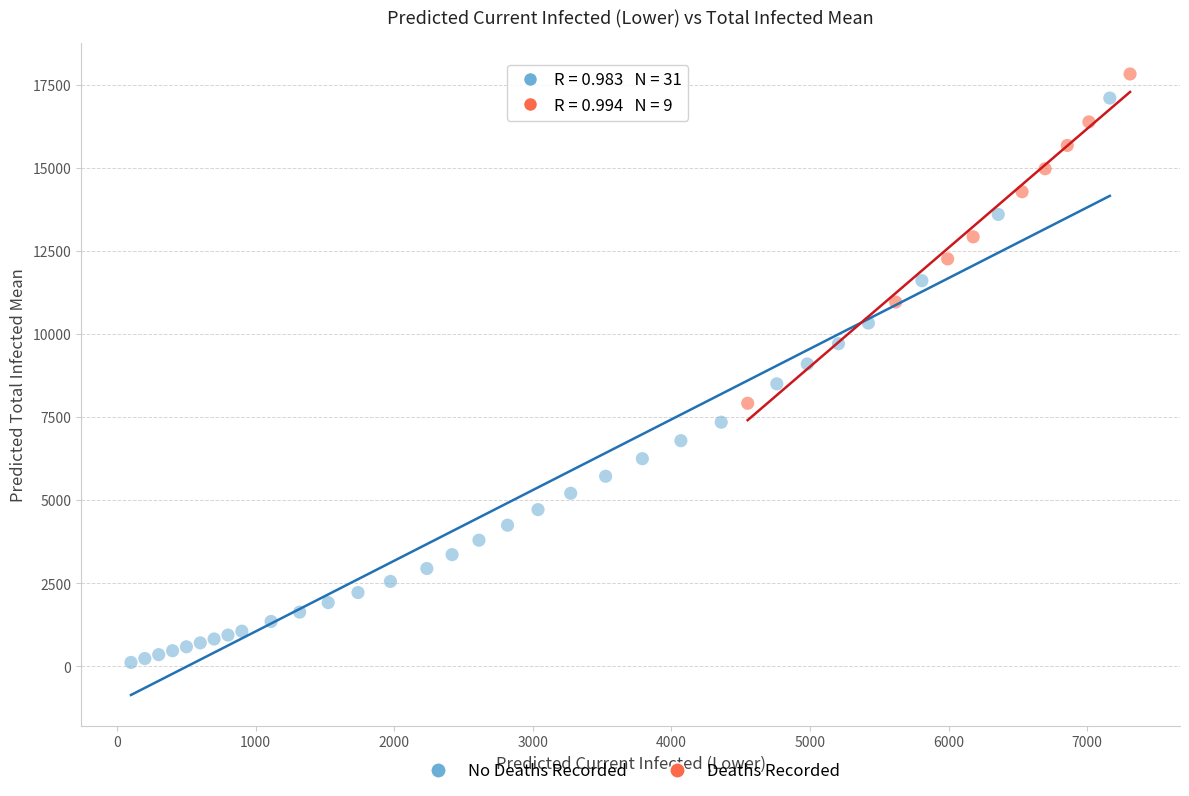

Which series reaches the minimum Y coordinate?

No Deaths Recorded